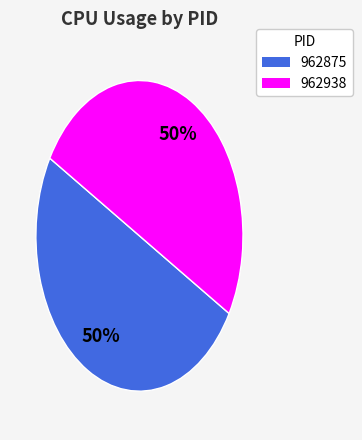

Is the sum of 962875 and 962938 greater than half?

Yes